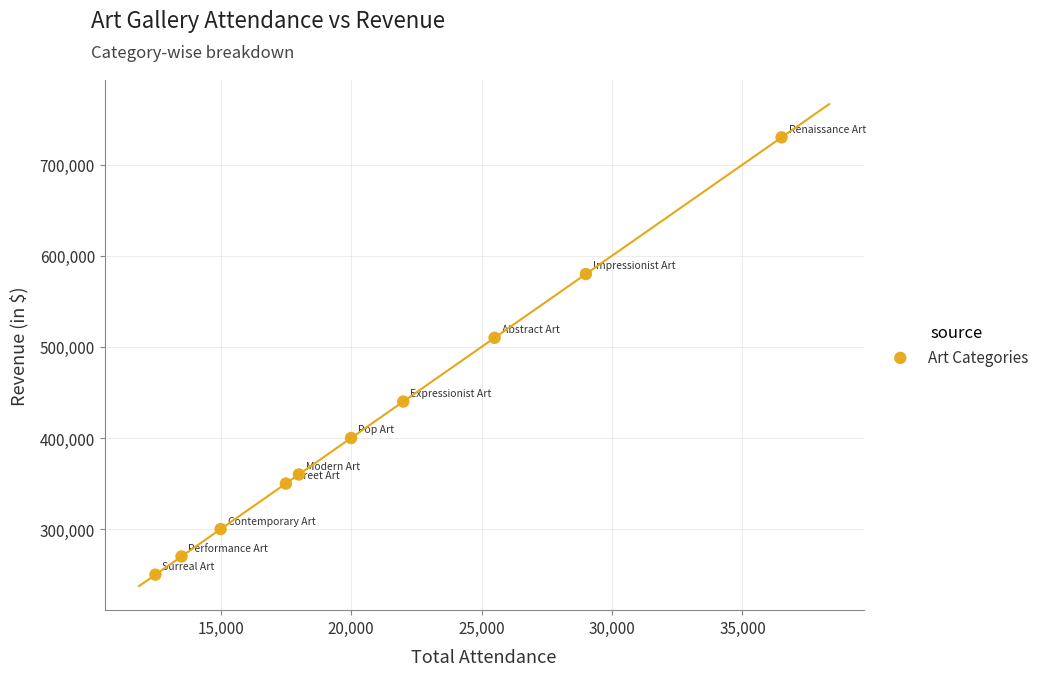

What Y value in the scatter plot is closest to 490000?

510000